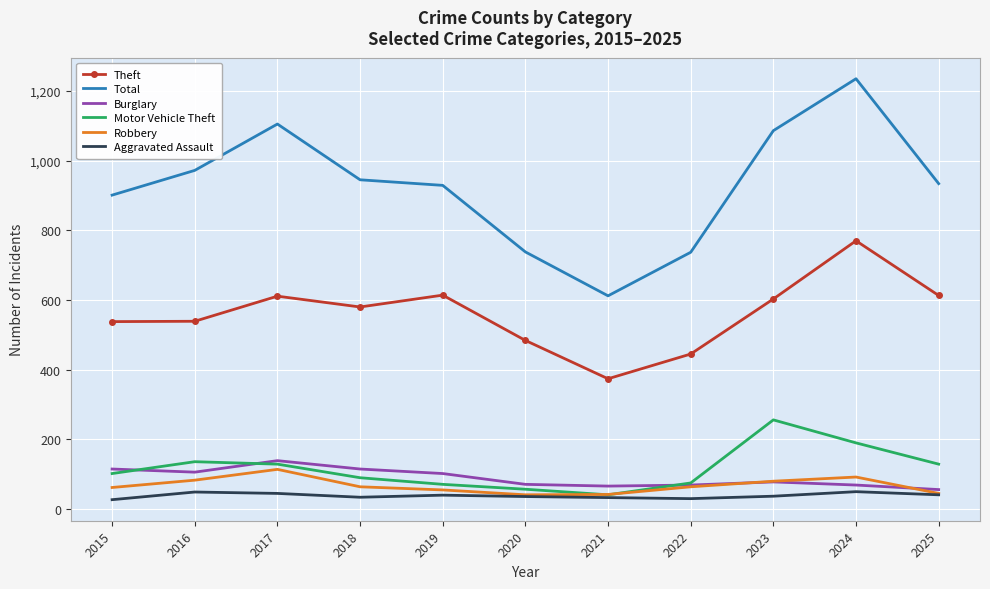

At which category is the sum across all series the highest?

2024